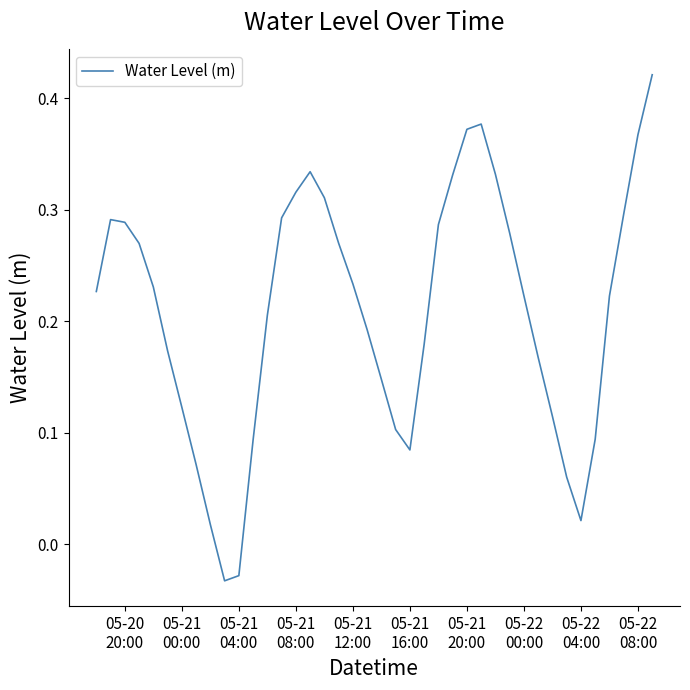

How many values exceed 0?

38